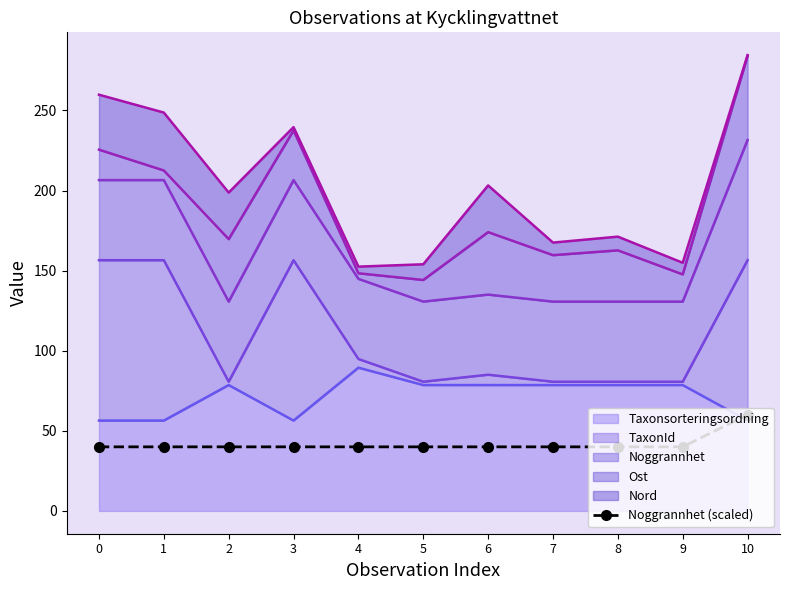

How many data points are above 40?

1